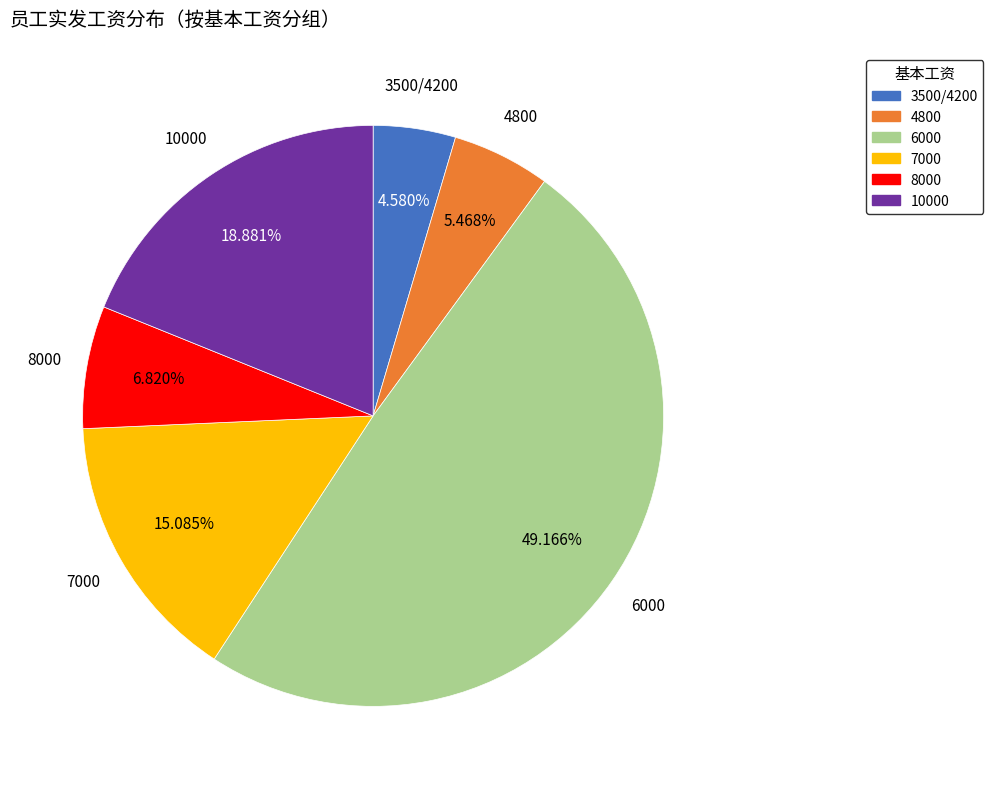

Which category has the biggest portion of the pie?

6000